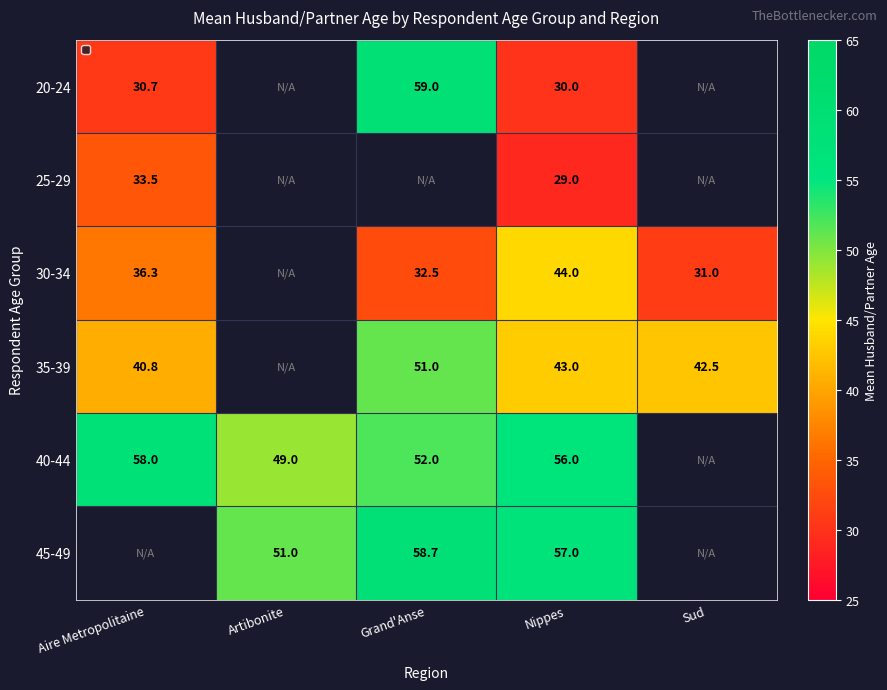

How many values in the 40-44 series are below 56?

2